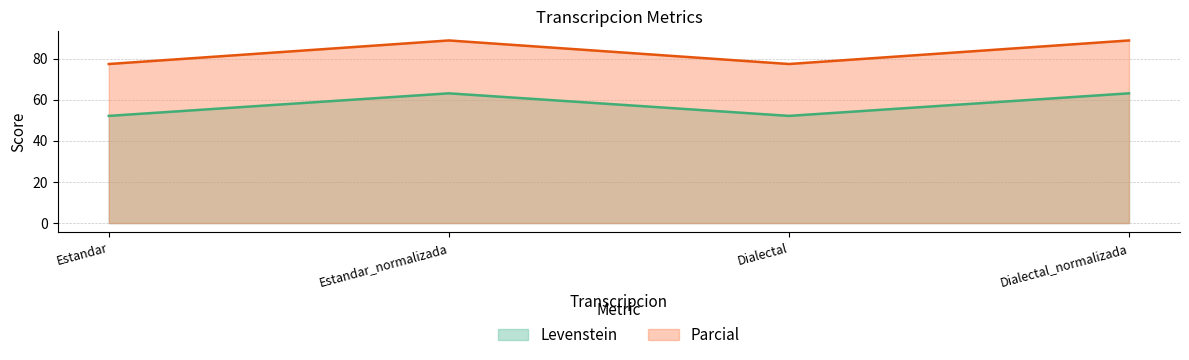

What value does the Parcial series have at Estandar?

77.4